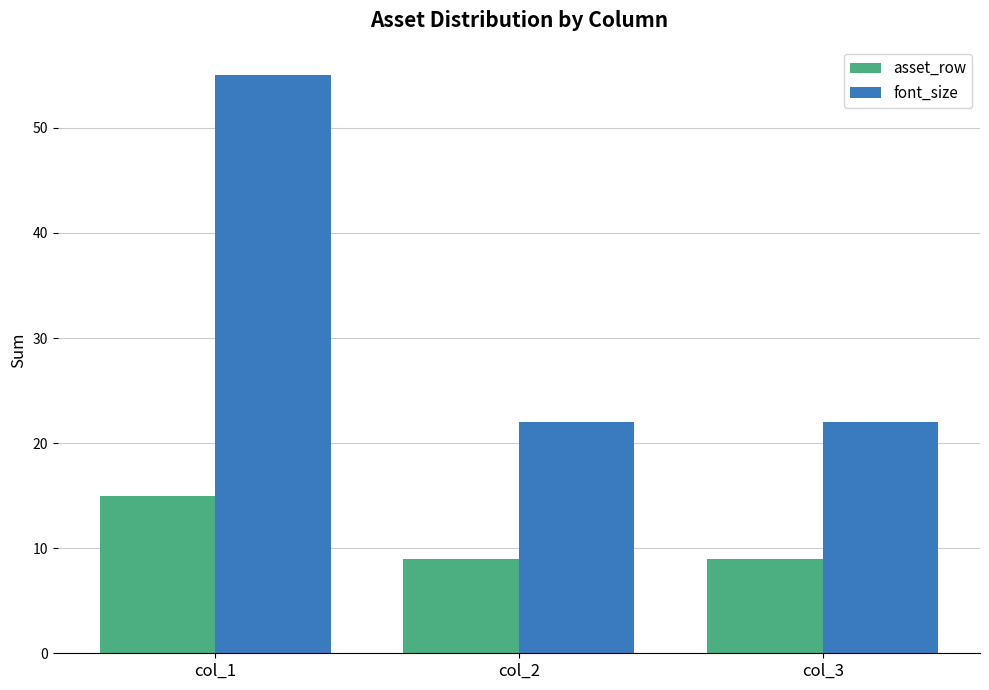

What is the spread (max minus min) of values at col_1?

40